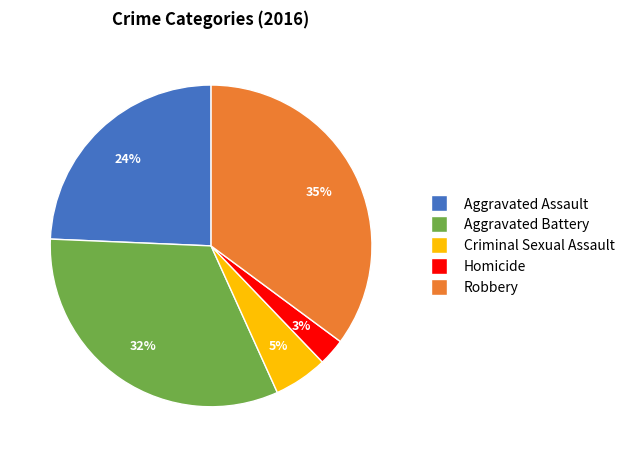

To the nearest percent, what is the difference between the Aggravated Assault and Criminal Sexual Assault slice percentages?

19%